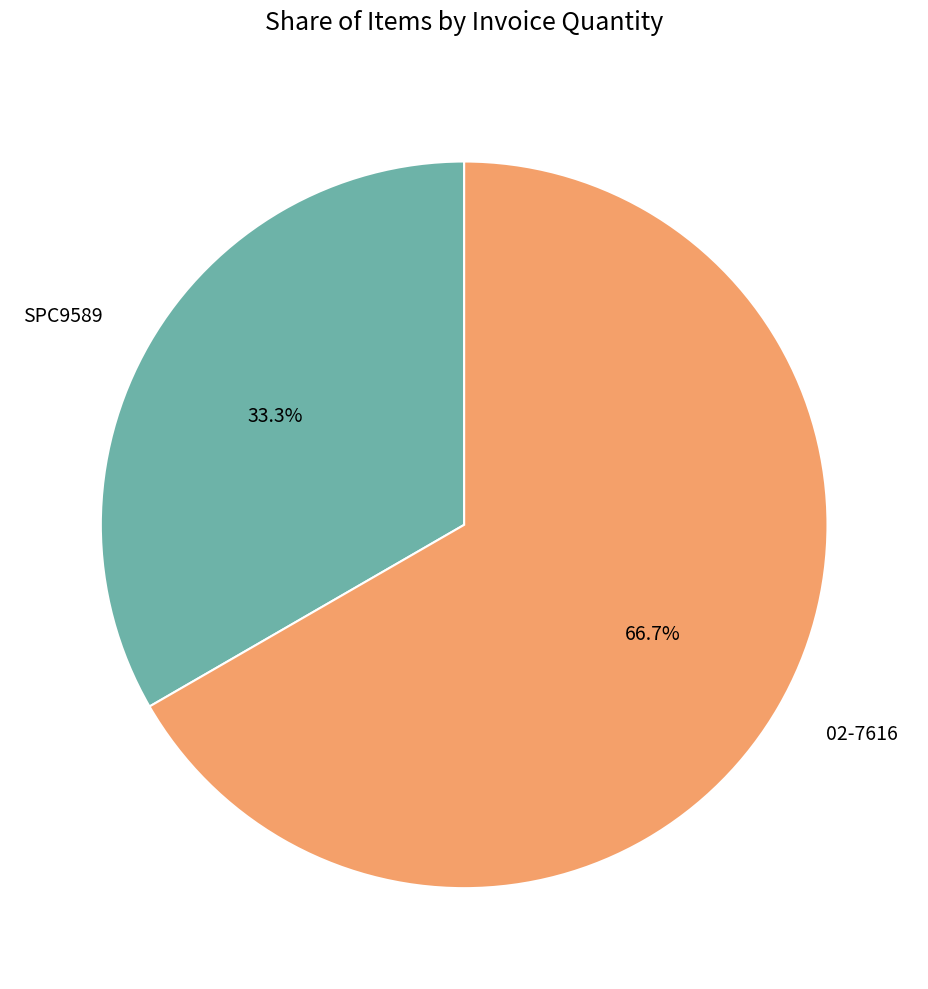

Which has a higher value, SPC9589 or 02-7616?

02-7616